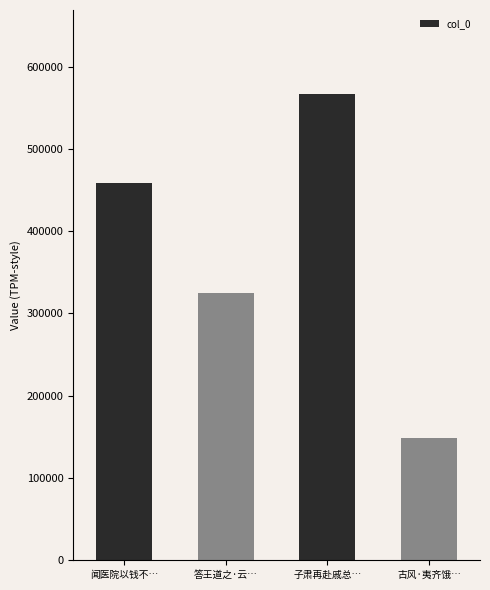

What is the label of the 3rd bar from the left?

子肃再赴戚总…